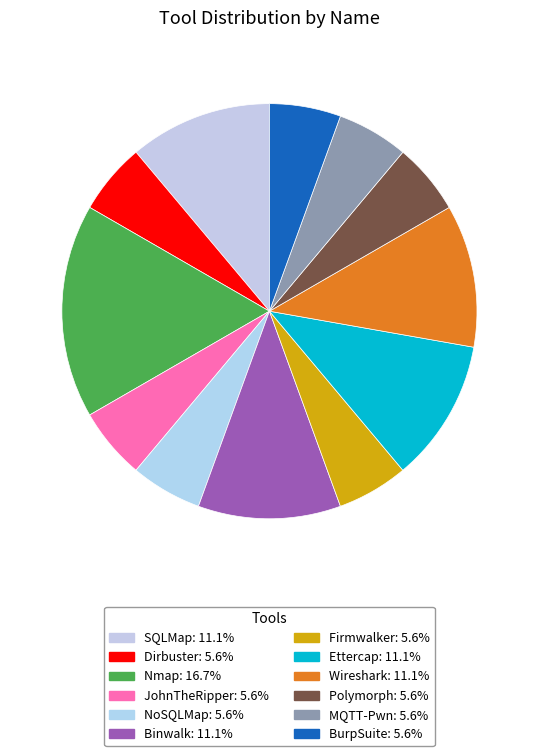

Does Binwalk account for over 50% of the chart?

No